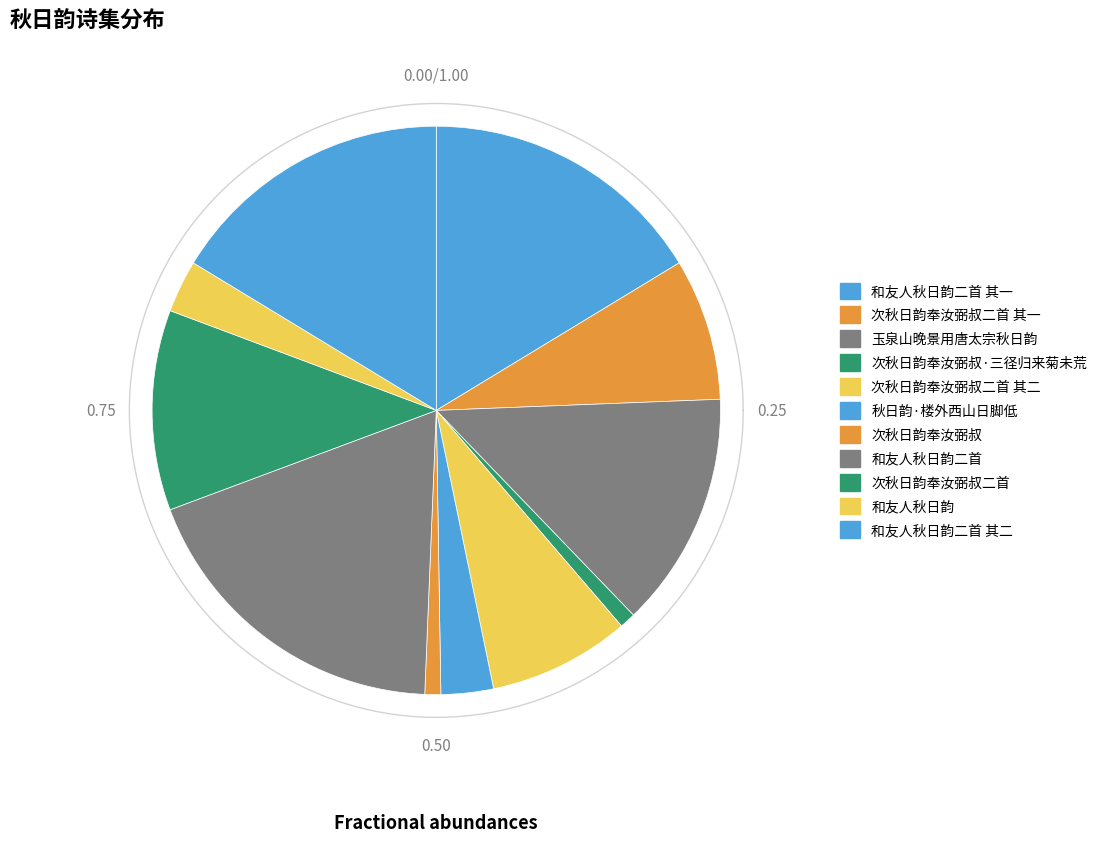

How many slices are in this pie chart?

11